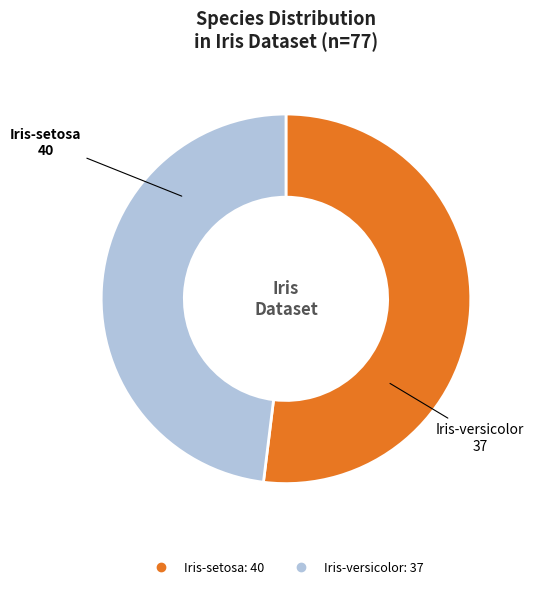

True or false: Iris-versicolor accounts for 56% of the total.

False